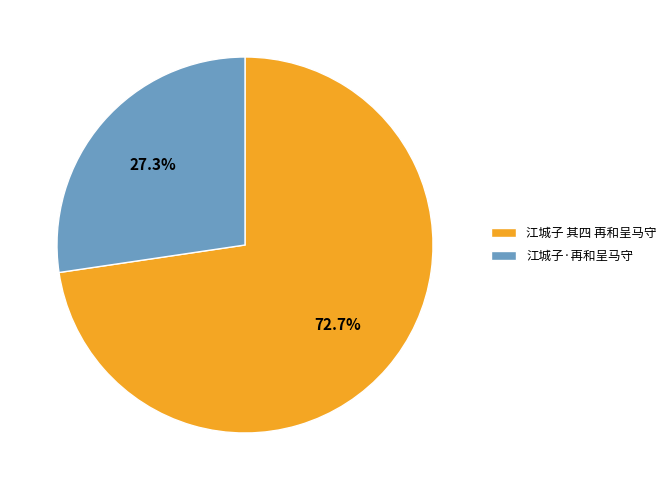

Is there any slice that represents more than half of the pie?

Yes